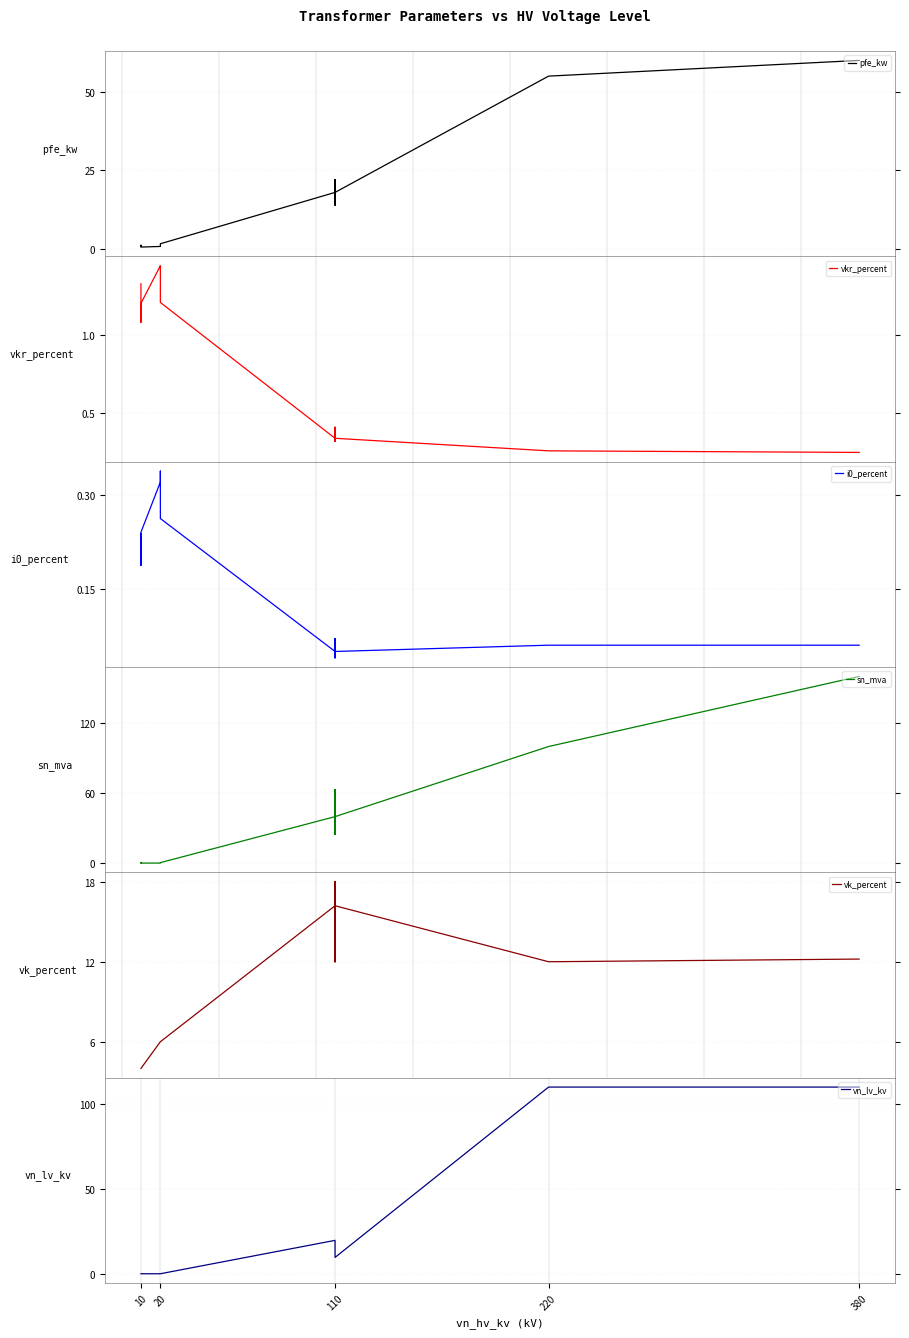

Which series has the largest total across all categories?

sn_mva